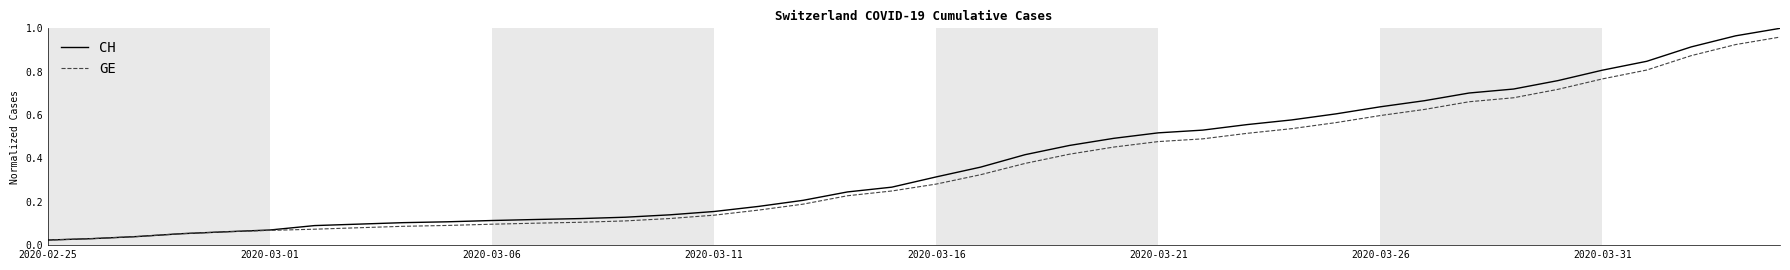

List the series in order of their peak value, lowest first.

GE, CH